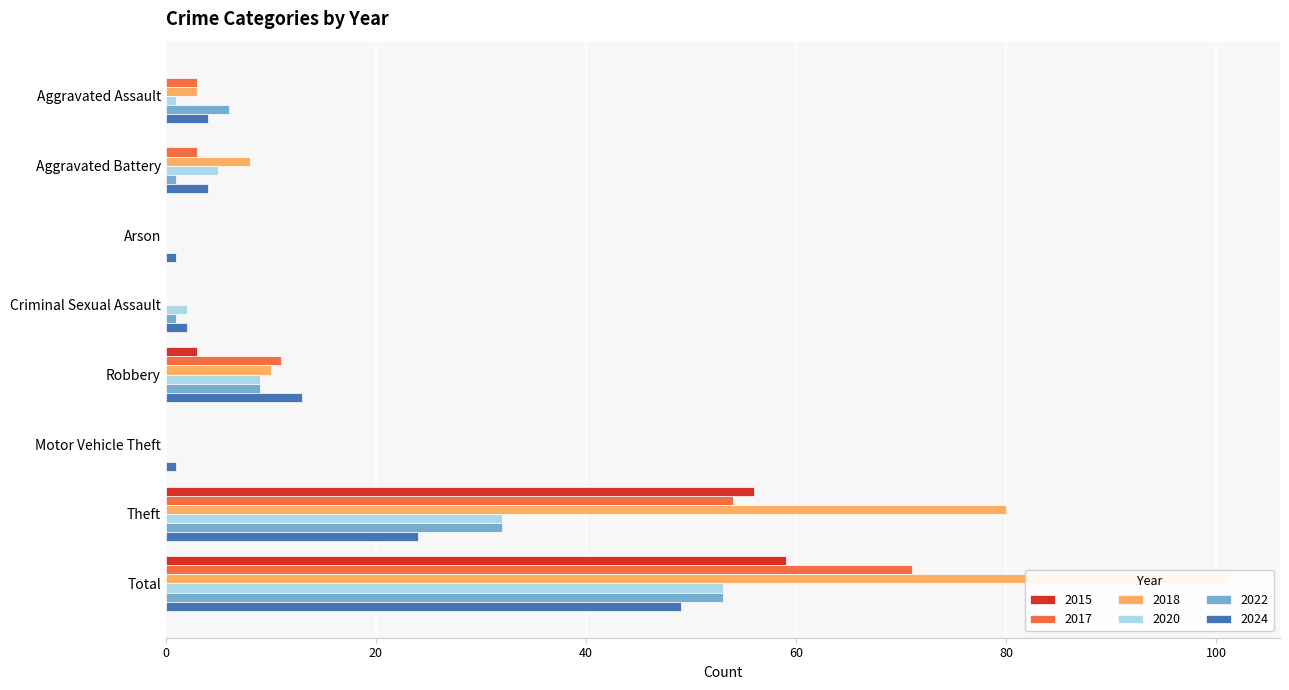

Are the bars horizontal?

Yes